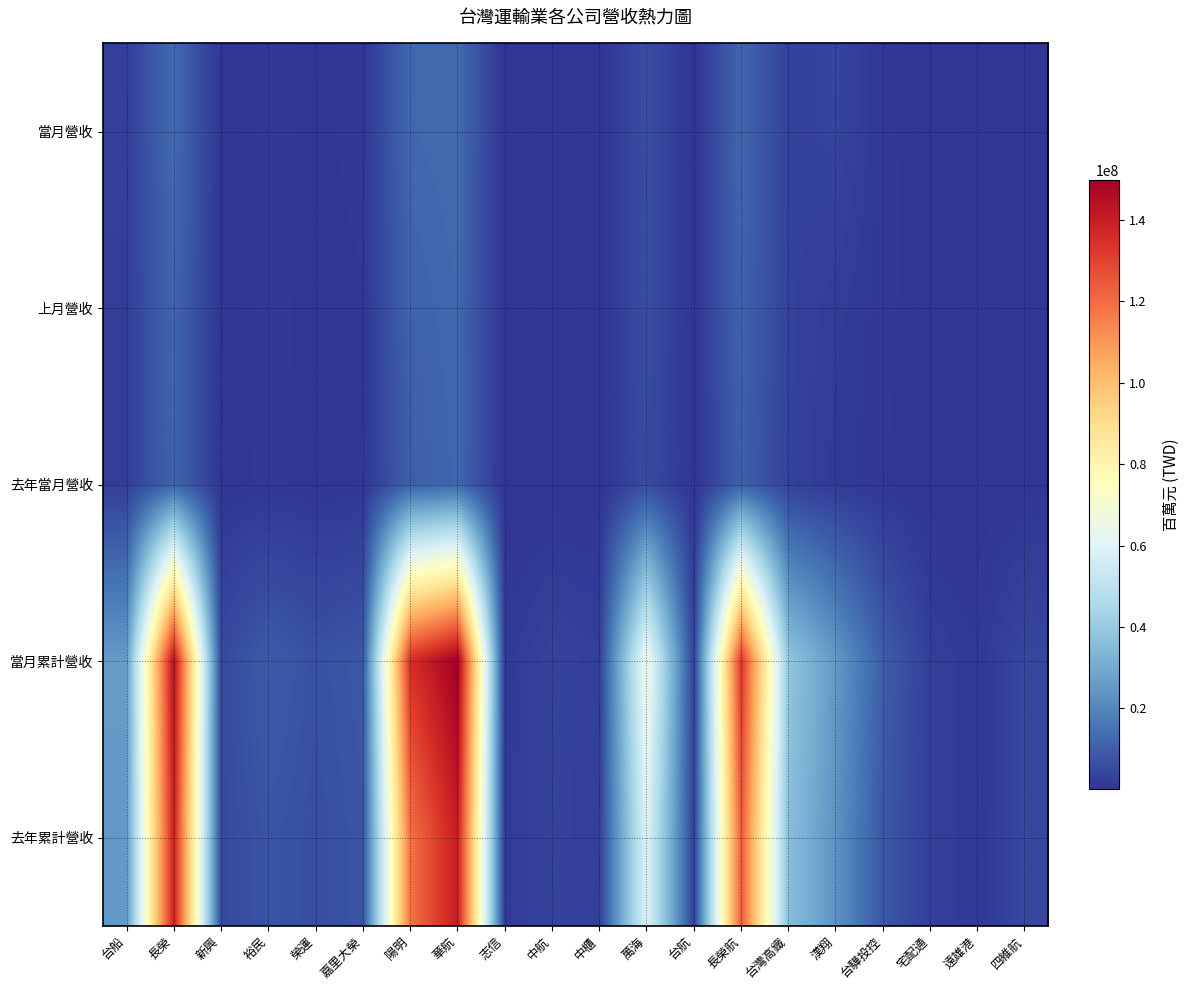

At which category is the sum across all series the highest?

華航